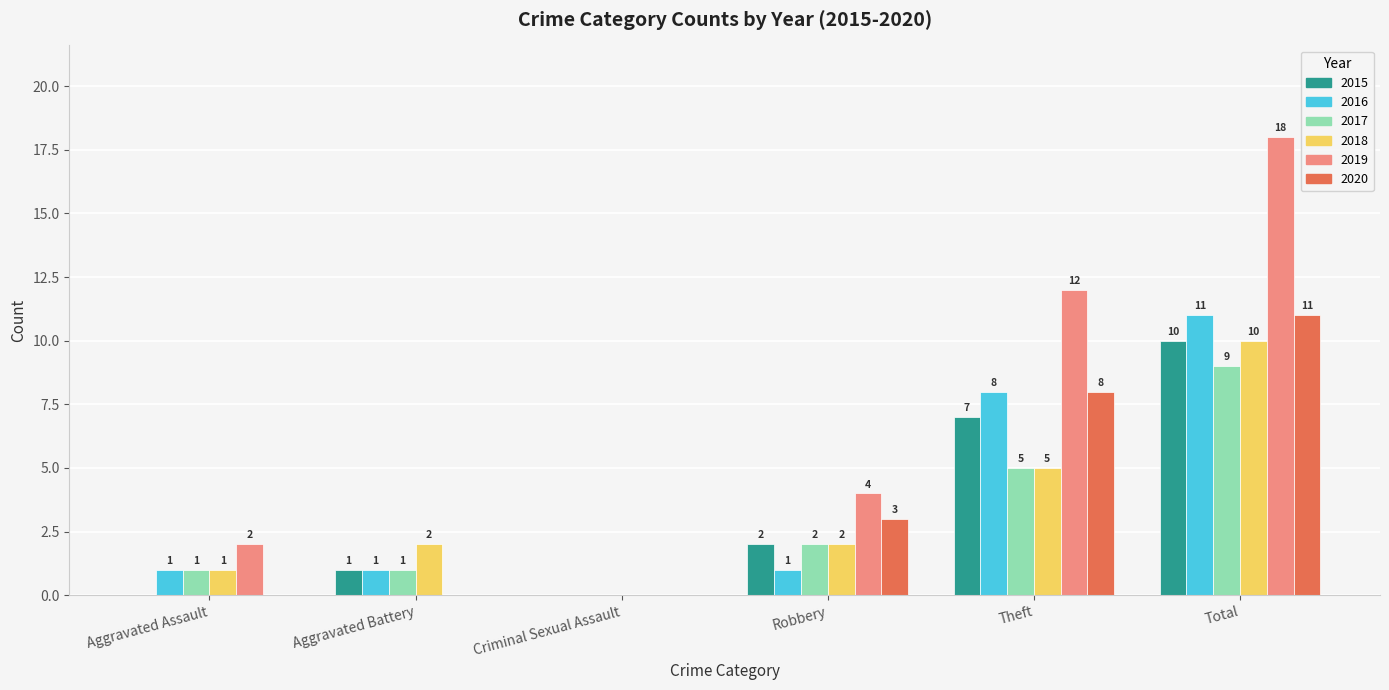

What are all the series names shown in the legend?

2015, 2016, 2017, 2018, 2019, 2020